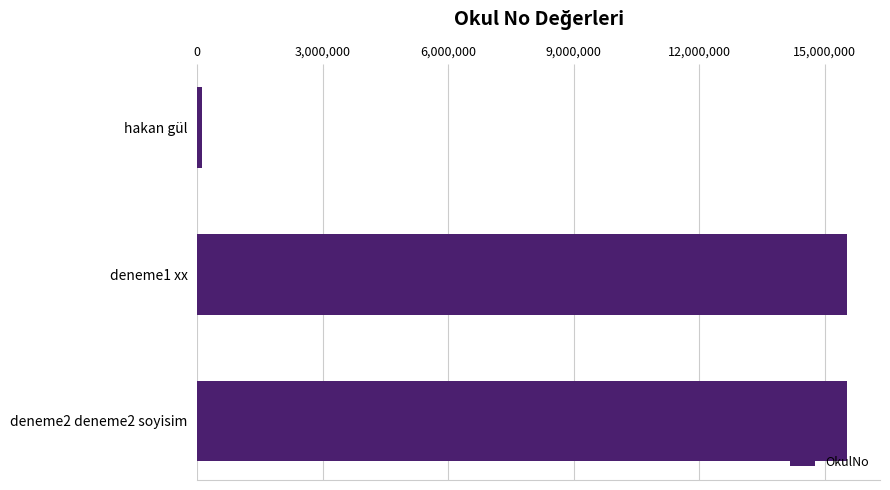

Is it true that the value at deneme1 xx is 9334691?

False